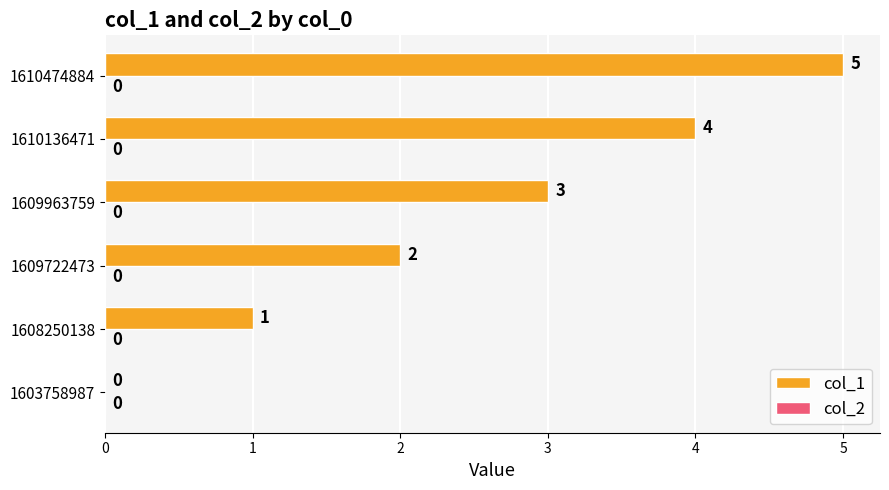

How many values are between 1 and 4?

4